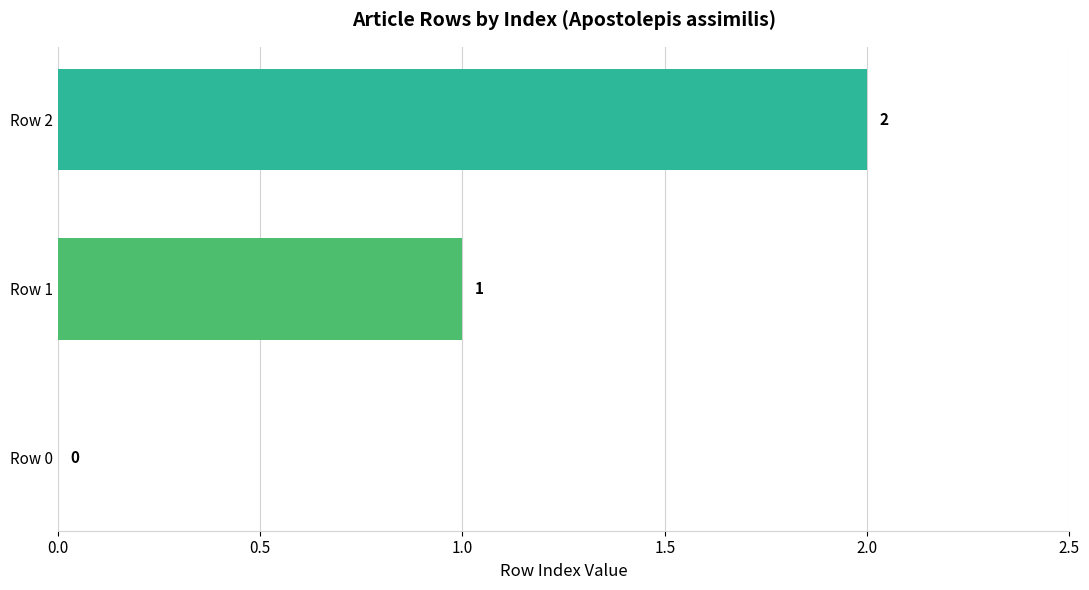

How many data points does each series have?

3